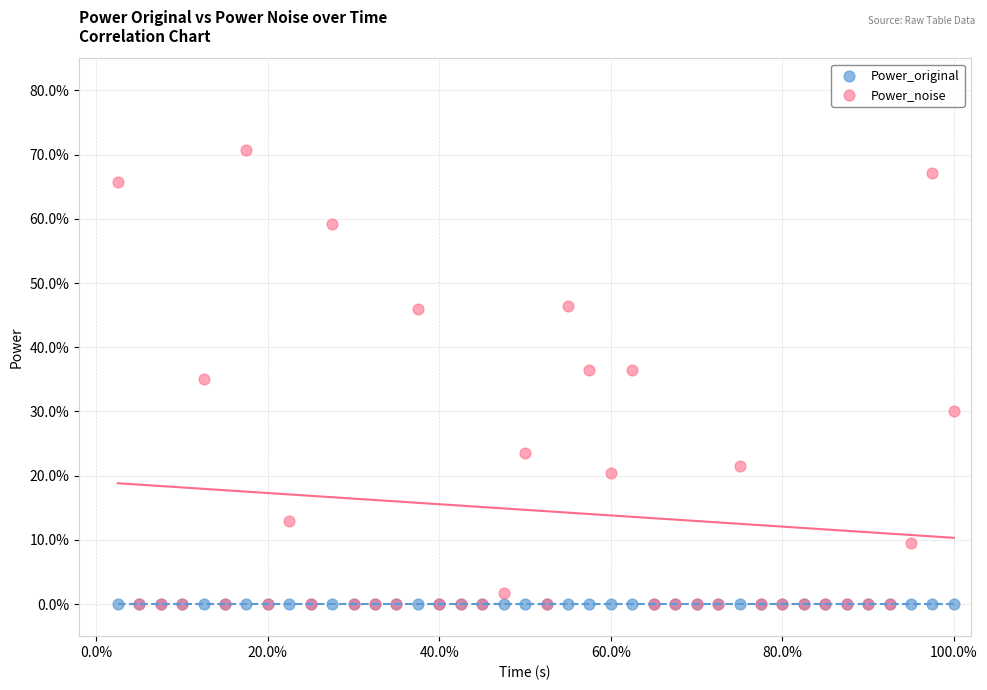

Which series contains the highest Y value?

Power_noise